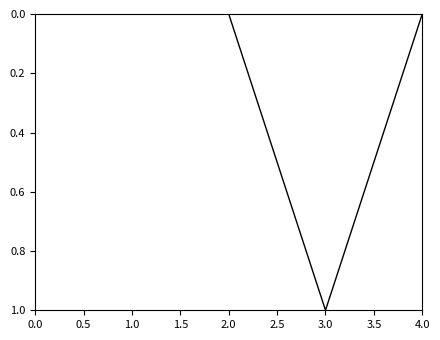

True or false: the data shows -1 at 1.0.

False